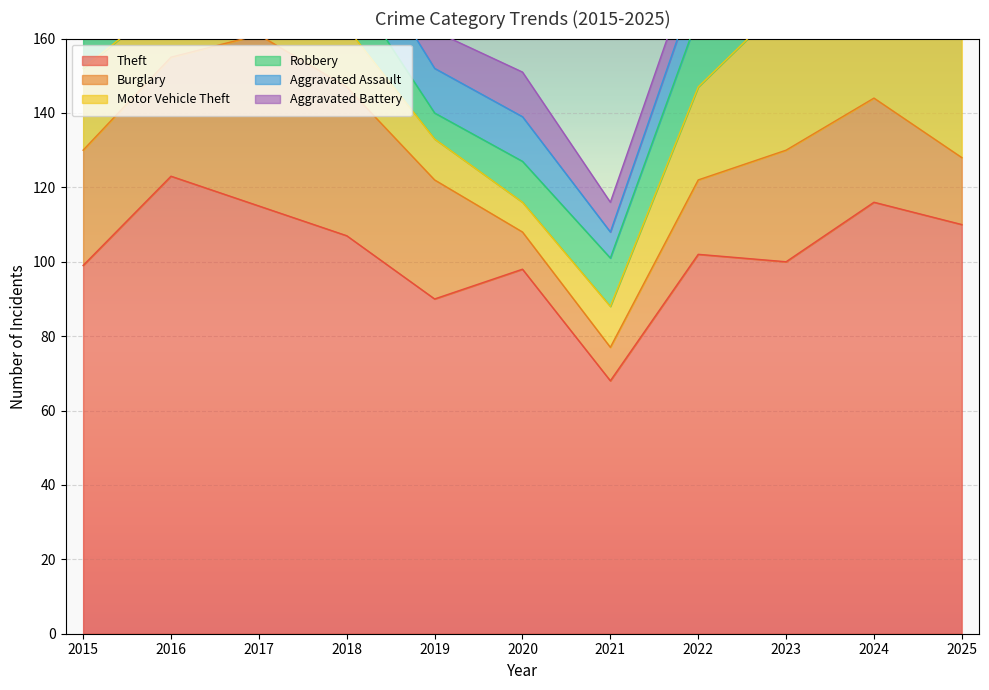

Between 2021 and 2023, which series saw the biggest shift?

Theft